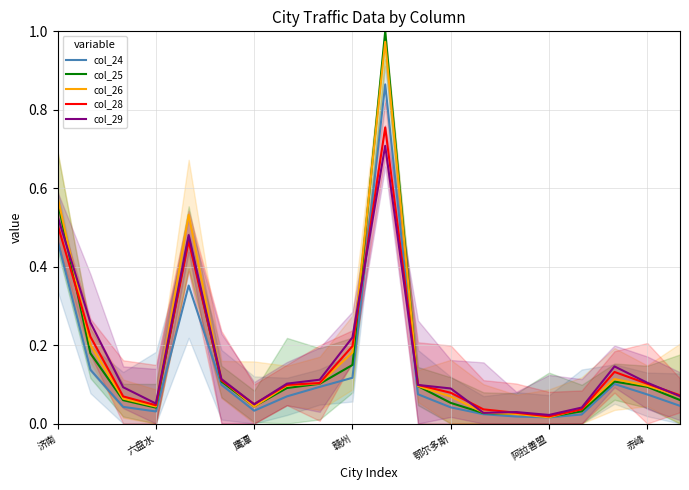

What are all the series names shown in the legend?

col_24, col_25, col_26, col_28, col_29